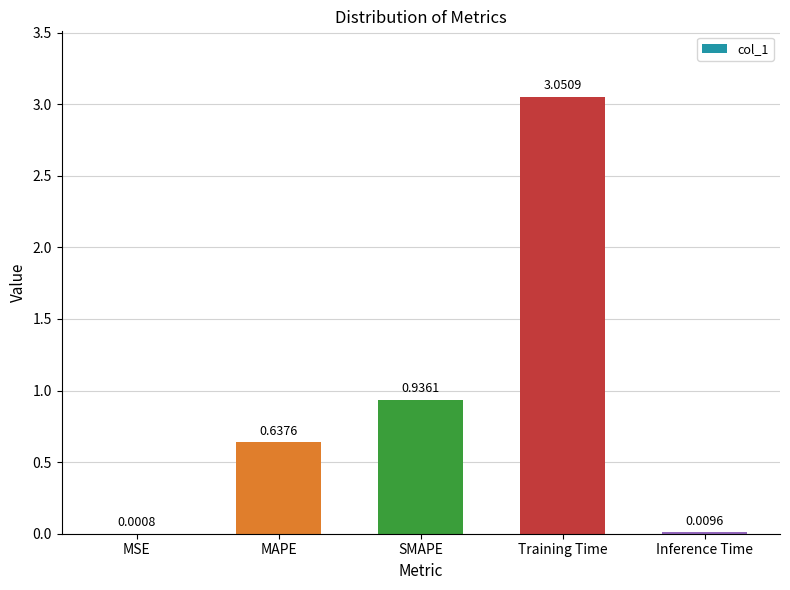

How many categories are shown in the chart?

5